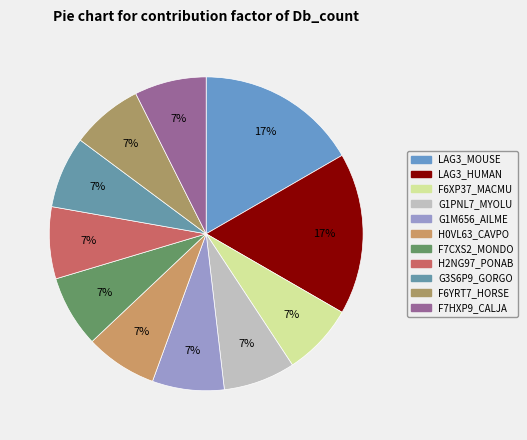

How many slices are in this pie chart?

11